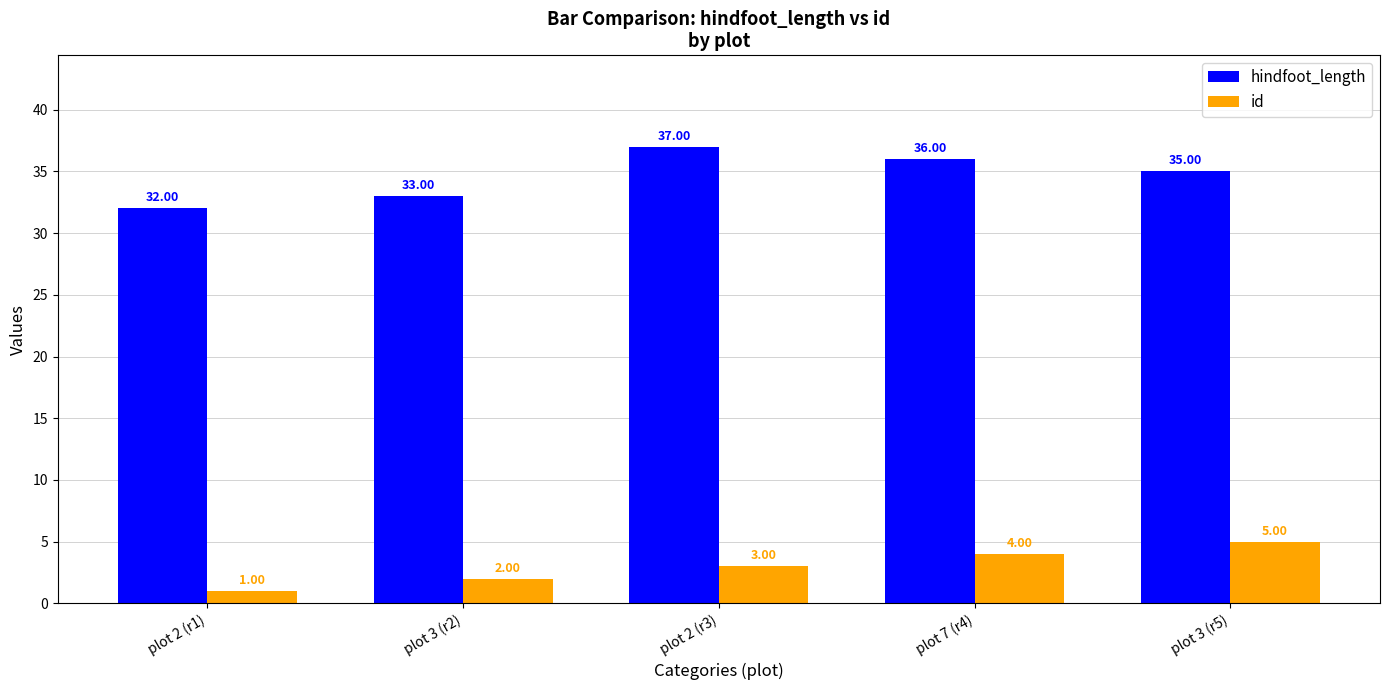

Rank the categories by hindfoot_length value from lowest to highest.

plot 2 (r1), plot 3 (r2), plot 3 (r5), plot 7 (r4), plot 2 (r3)